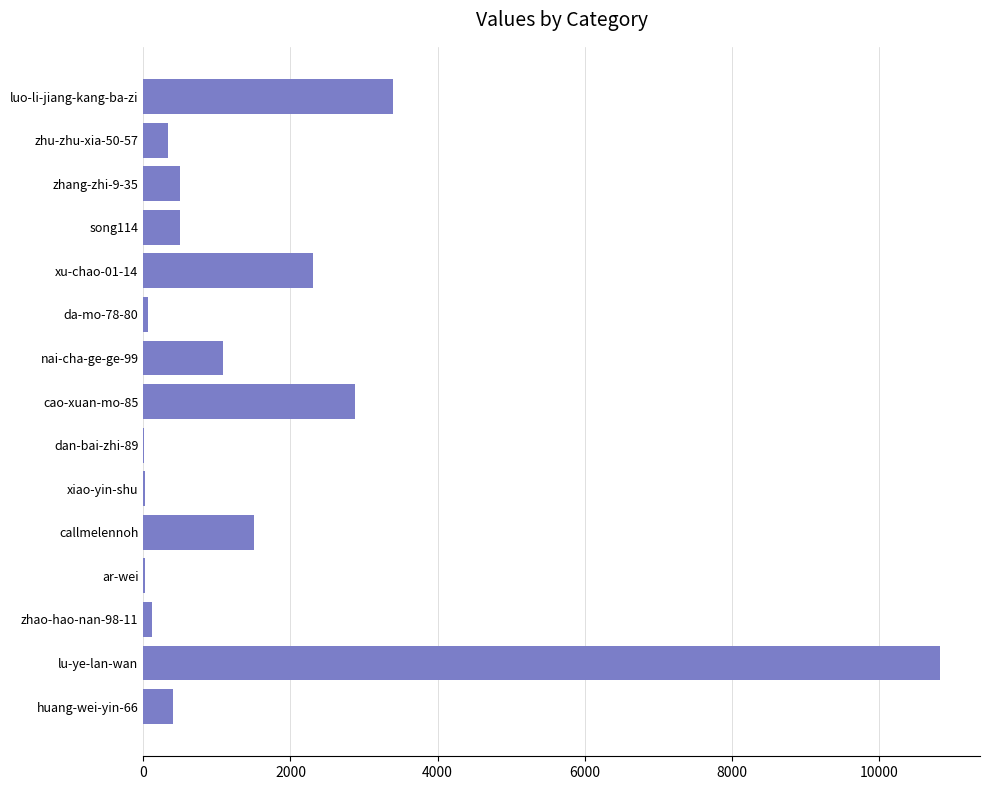

Is it true that the value at zhu-zhu-xia-50-57 is 338?

True